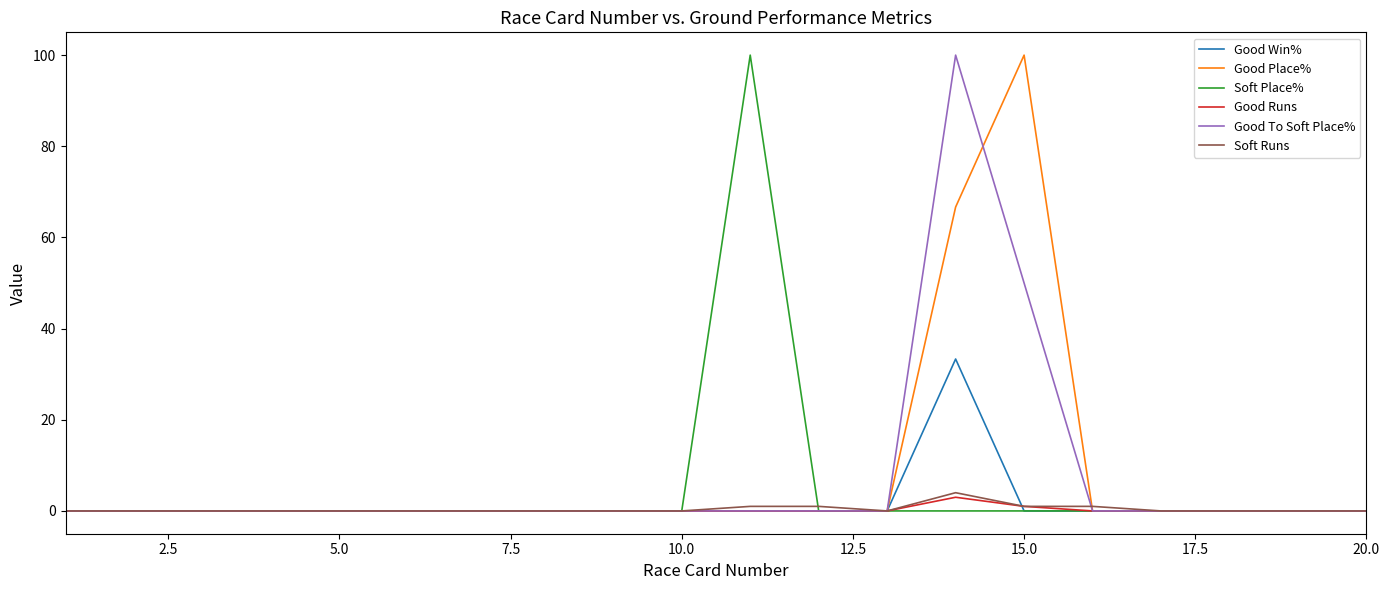

Reading left to right, list all the values displayed in this chart.

Good Win%: 0.0	0.0	0.0	0.0	0.0	0.0	0.0	0.0	0.0	0.0	0.0	0.0	0.0	33.3	0.0	0.0	0.0	0.0	0.0	0.0
Good Place%: 0.0	0.0	0.0	0.0	0.0	0.0	0.0	0.0	0.0	0.0	0.0	0.0	0.0	66.7	100.0	0.0	0.0	0.0	0.0	0.0
Soft Place%: 0.0	0.0	0.0	0.0	0.0	0.0	0.0	0.0	0.0	0.0	100.0	0.0	0.0	0.0	0.0	0.0	0.0	0.0	0.0	0.0
Good Runs: 0.0	0.0	0.0	0.0	0.0	0.0	0.0	0.0	0.0	0.0	0.0	0.0	0.0	3.0	1.0	0.0	0.0	0.0	0.0	0.0
Good To Soft Place%: 0.0	0.0	0.0	0.0	0.0	0.0	0.0	0.0	0.0	0.0	0.0	0.0	0.0	100.0	50.0	0.0	0.0	0.0	0.0	0.0
Soft Runs: 0.0	0.0	0.0	0.0	0.0	0.0	0.0	0.0	0.0	0.0	1.0	1.0	0.0	4.0	1.0	1.0	0.0	0.0	0.0	0.0